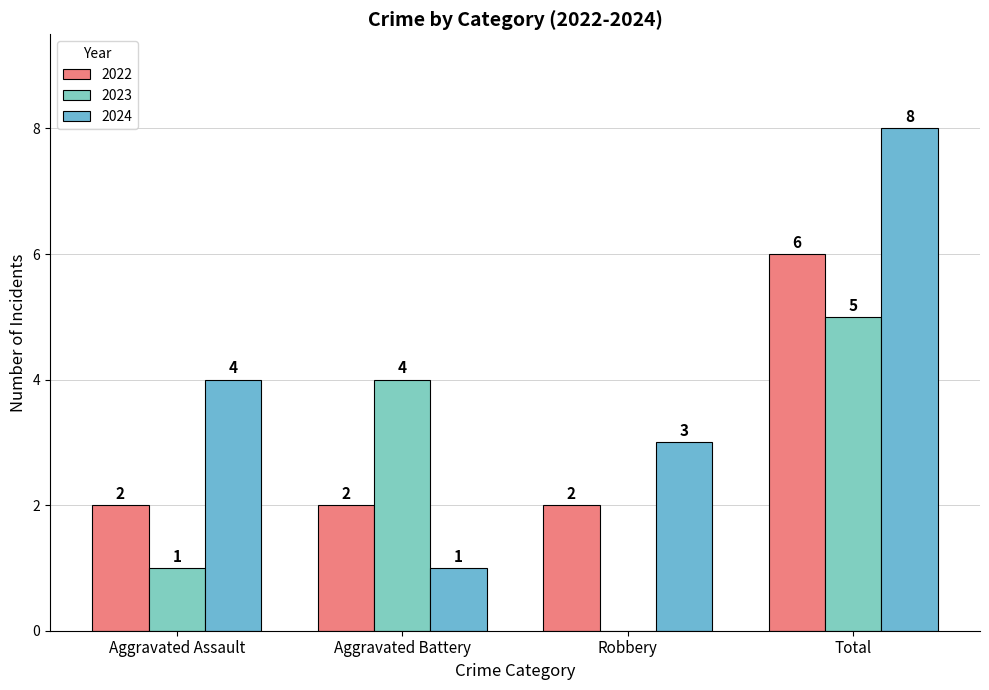

Which category has the highest value in the 2023 series?

Total